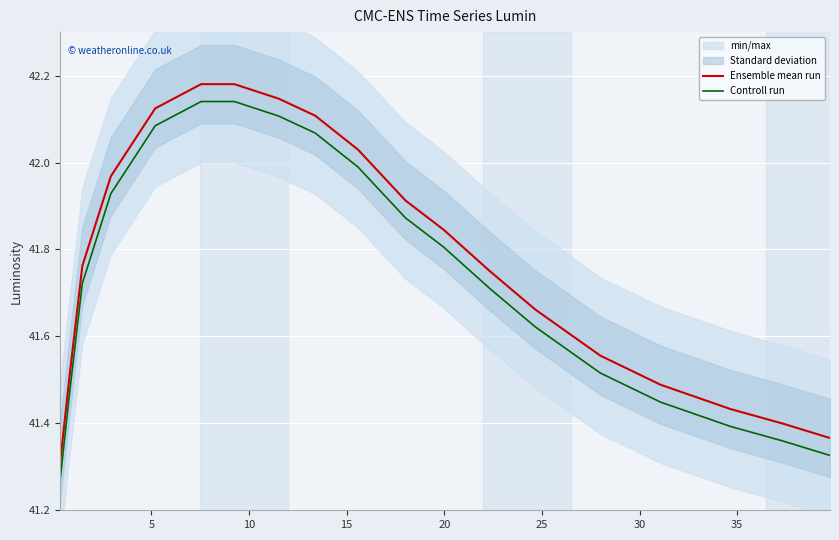

What are all the series names shown in the legend?

Ensemble mean run, Controll run